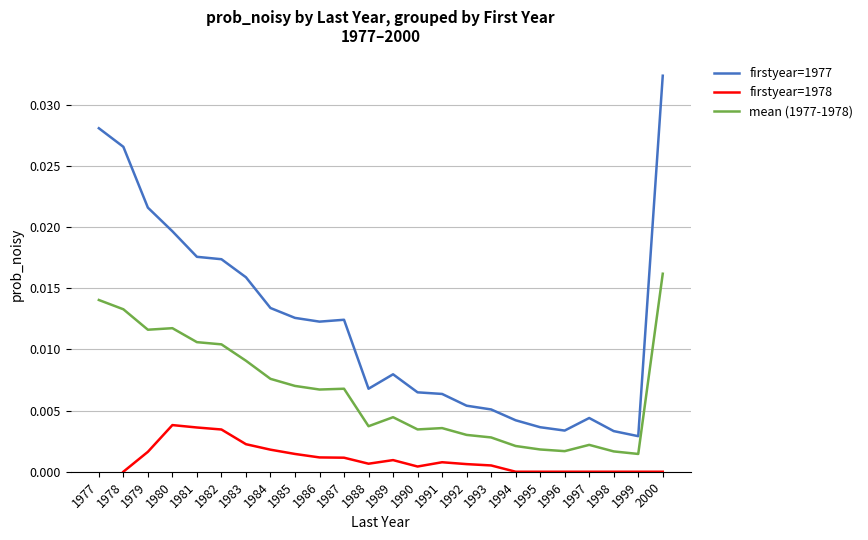

Which series has the largest total across all categories?

firstyear=1977